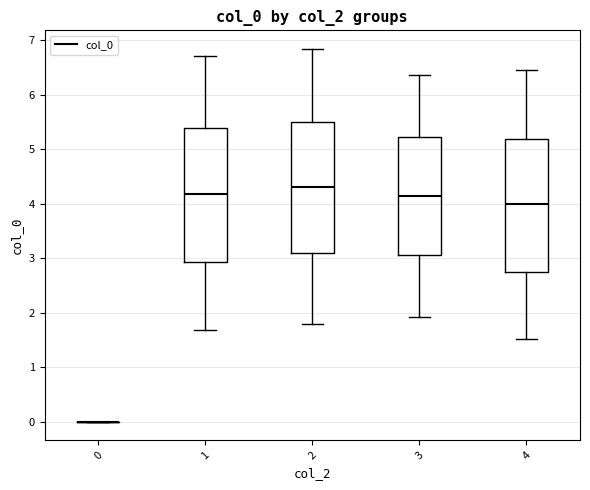

Reading left to right, read every box against the y-axis: the position of its median line, the range the box covers, and the ends of its whiskers. The values are not printed on the chart, so give them approximately, as read against the axis.

0: box collapsed to a line at 0.0, whiskers 0.0 to 0.0
1: median 4.2, box 2.9 to 5.4, whiskers 1.7 to 6.7
2: median 4.3, box 3.1 to 5.5, whiskers 1.8 to 6.8
3: median 4.1, box 3.1 to 5.2, whiskers 1.9 to 6.4
4: median 4.0, box 2.7 to 5.2, whiskers 1.5 to 6.5